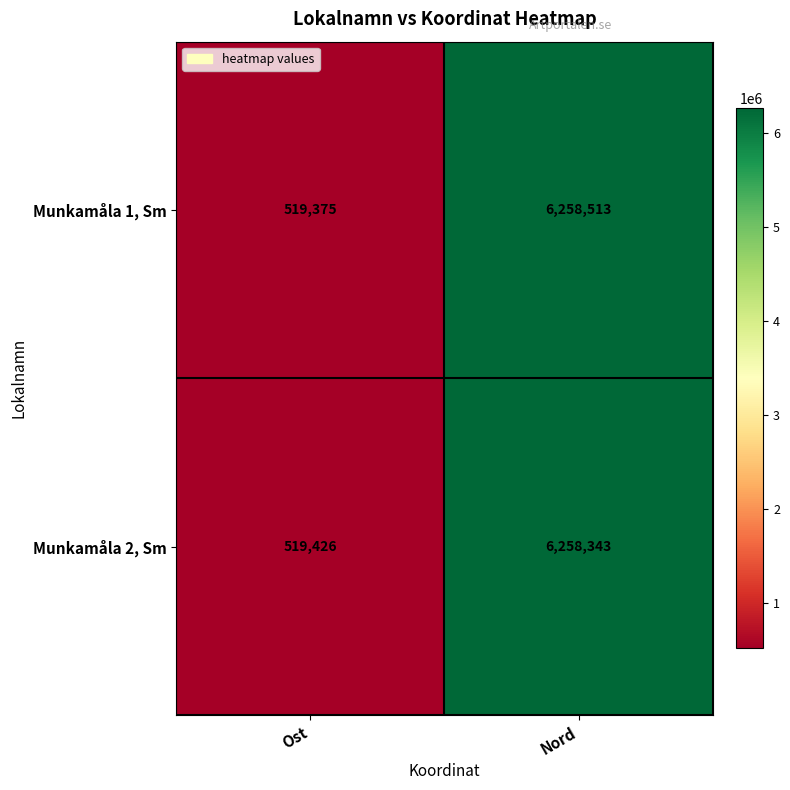

True or false: Munkamåla 1, Sm has a value of 519375 at Ost.

True